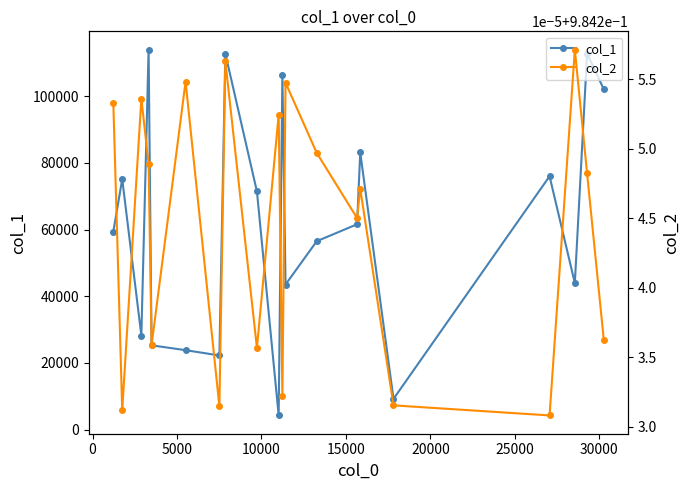

True or false: col_1 and col_2 intersect in this chart.

False